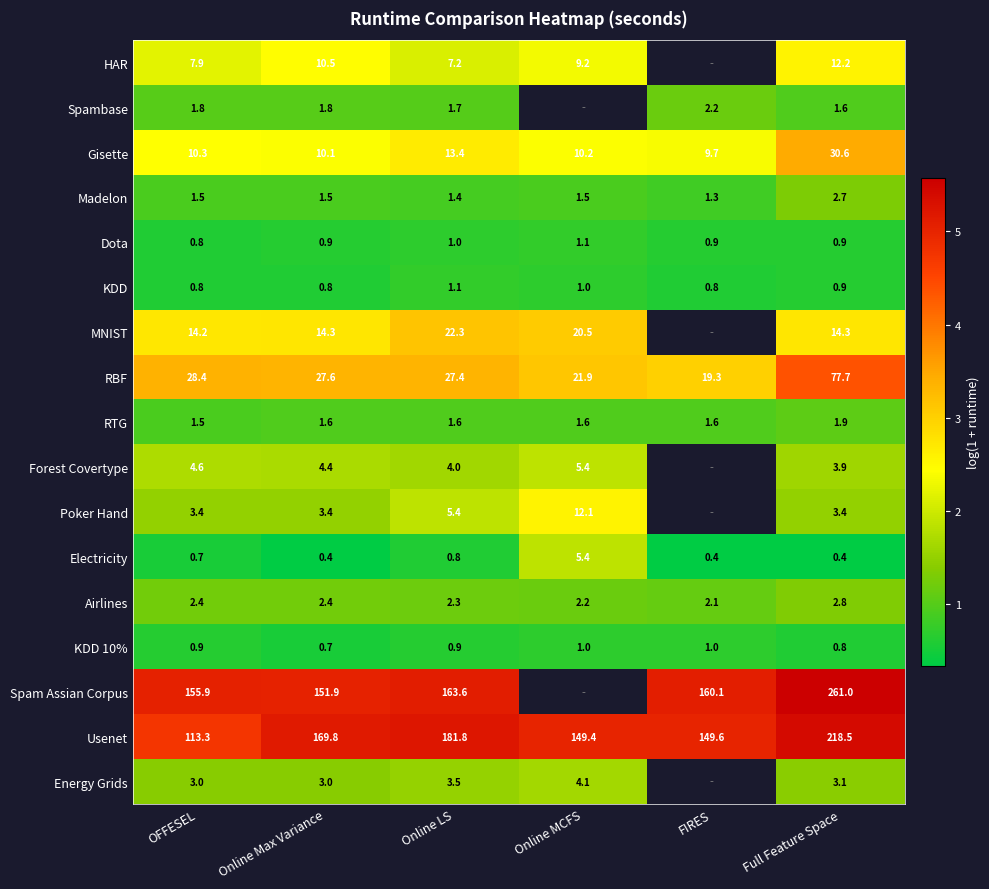

Is it true that MNIST equals 1.8 at Online Max Variance?

False